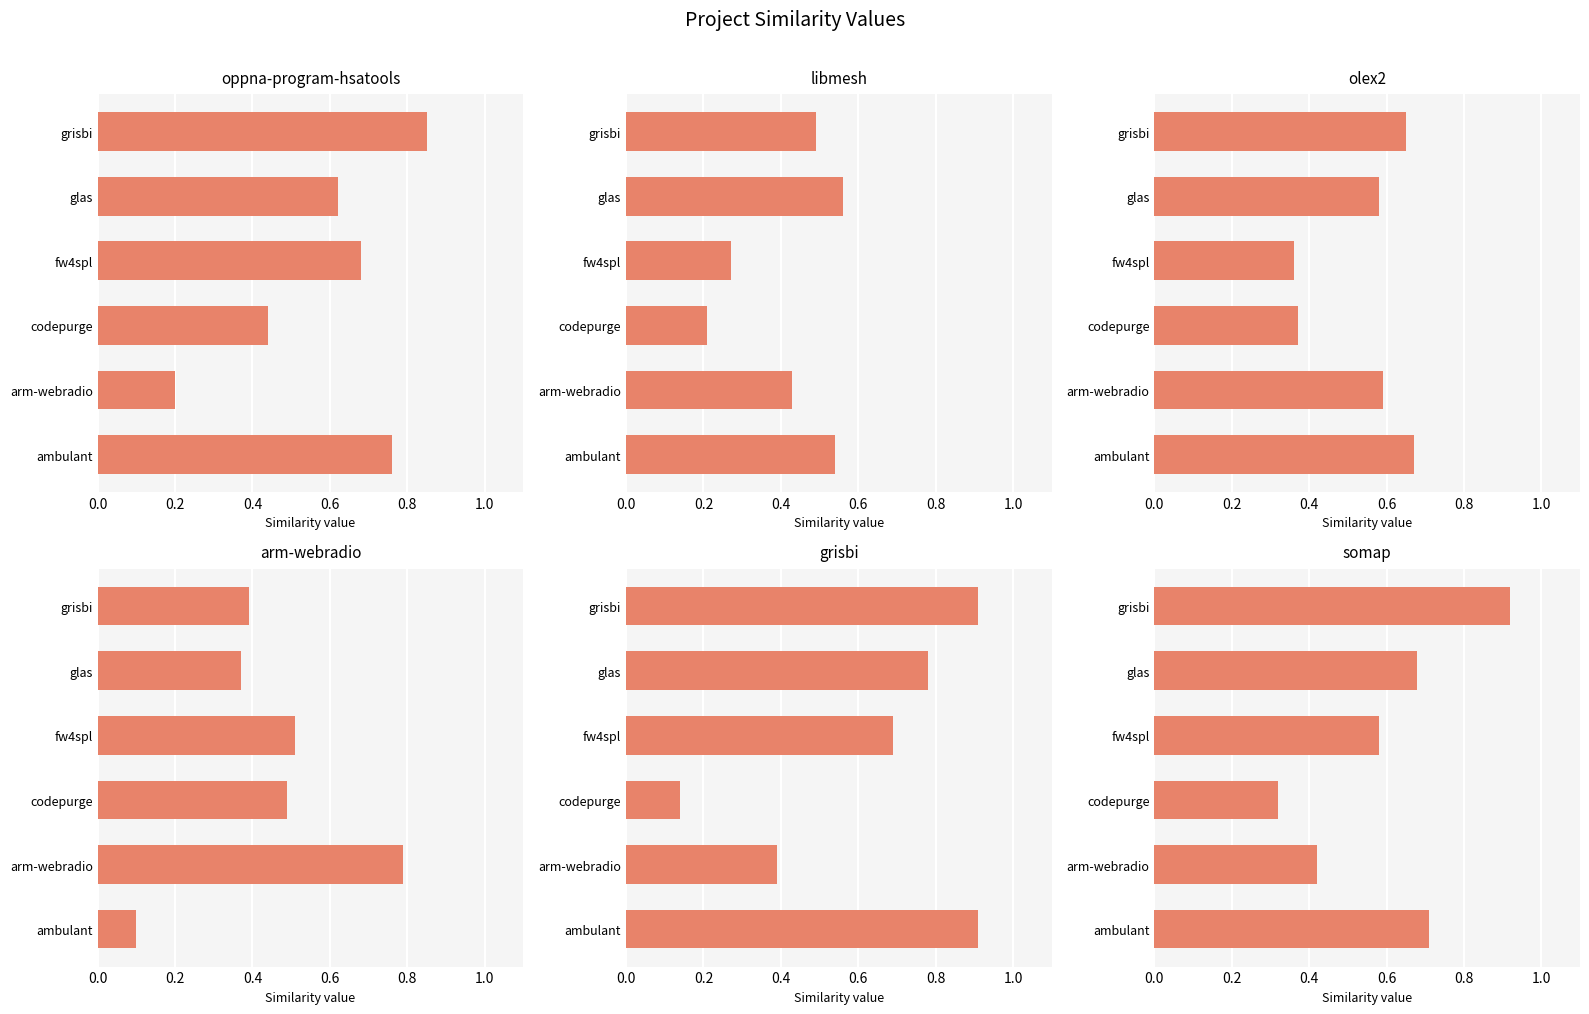

How many groups of bars are there?

6